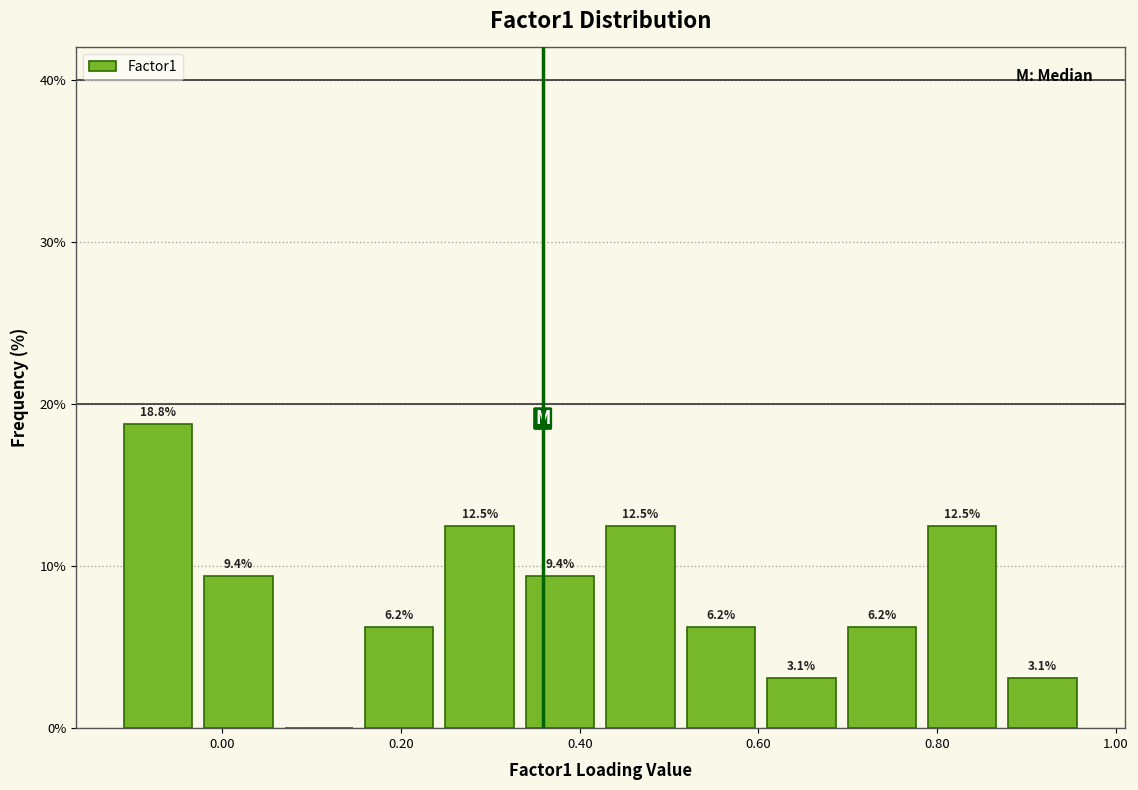

Which range on the x-axis has the tallest bar?

-0.12 to -0.02